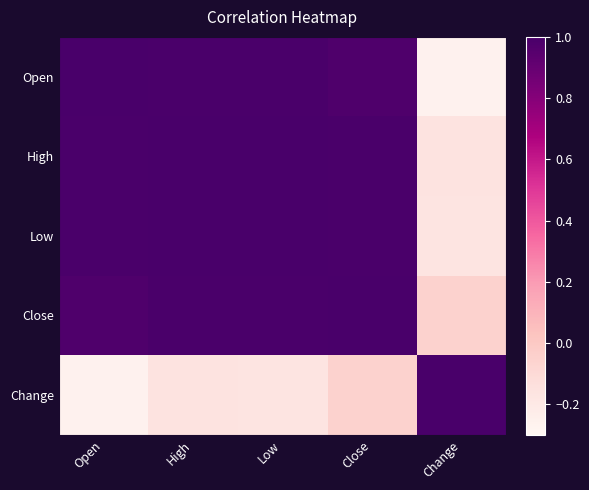

What value does the High series have at Low?

1.0